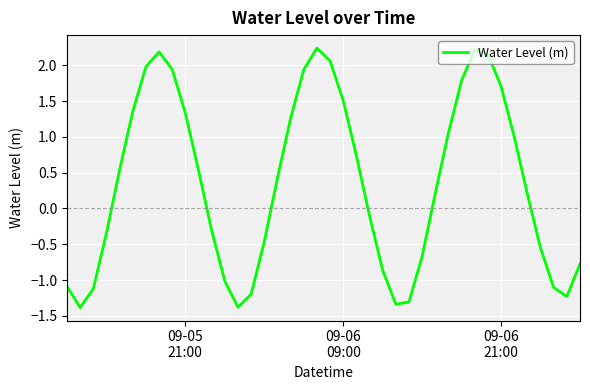

What is the smallest value displayed?

-1.4